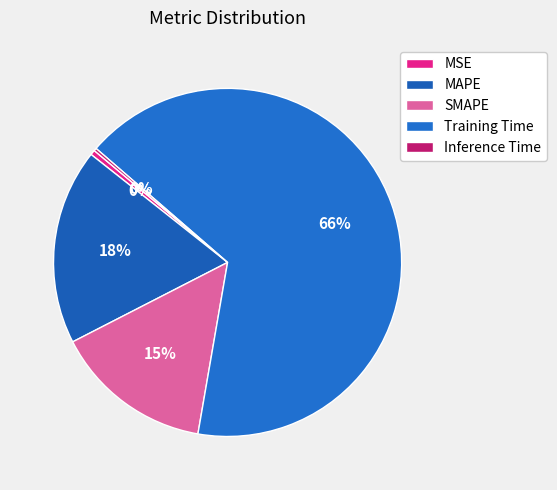

True or false: SMAPE accounts for 15% of the total.

True